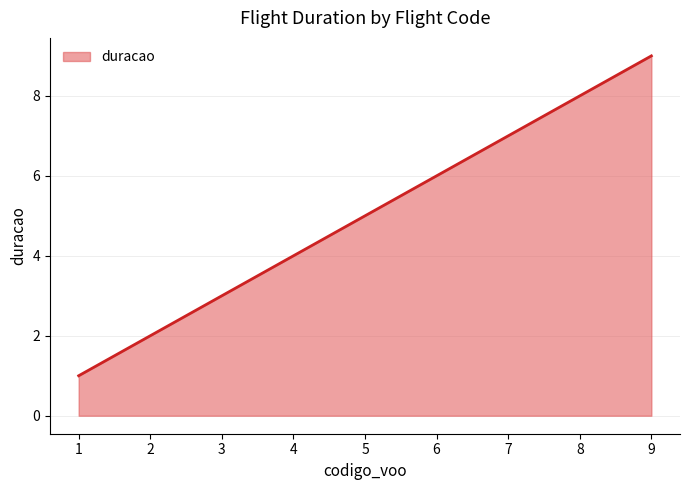

Which has a higher value, 9 or 2?

9